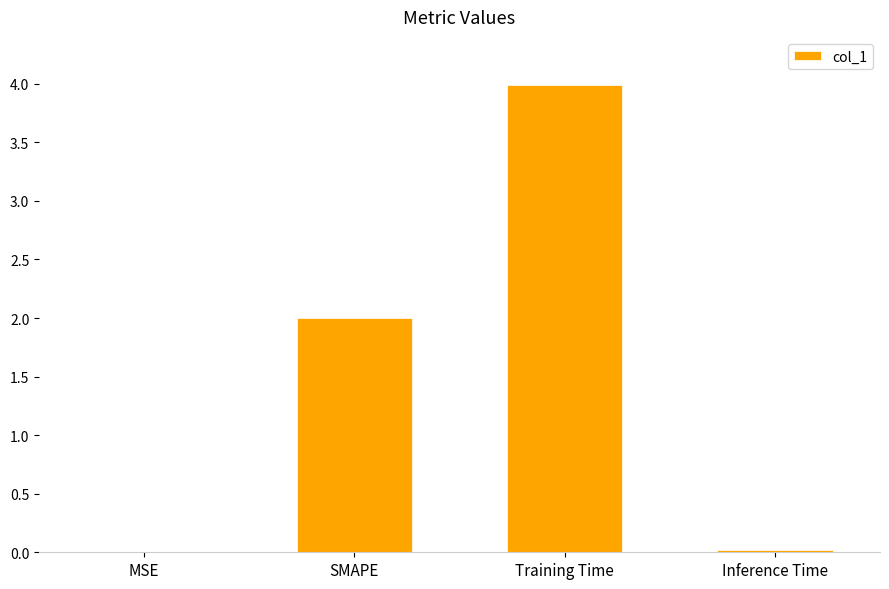

What is the change in value from Training Time to Inference Time?

-4.0